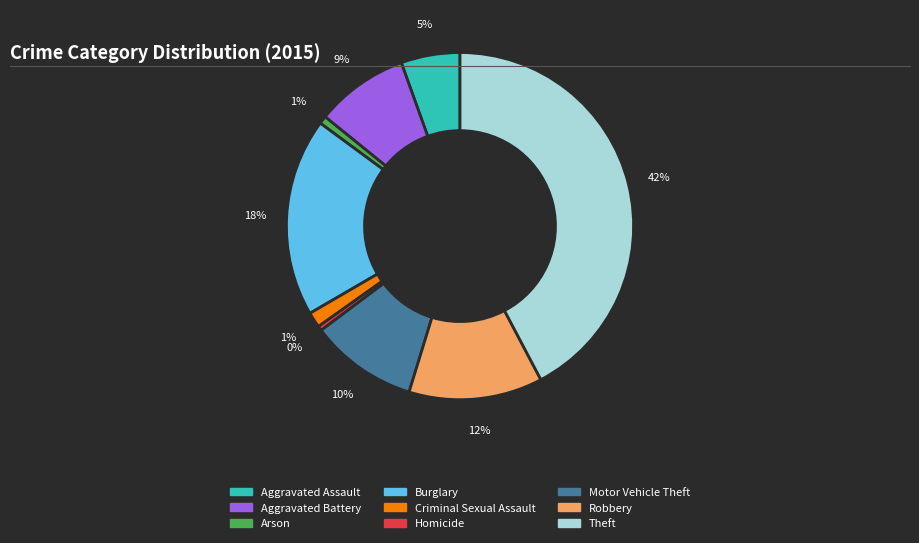

Do Theft and Homicide together represent more than half of the pie?

No